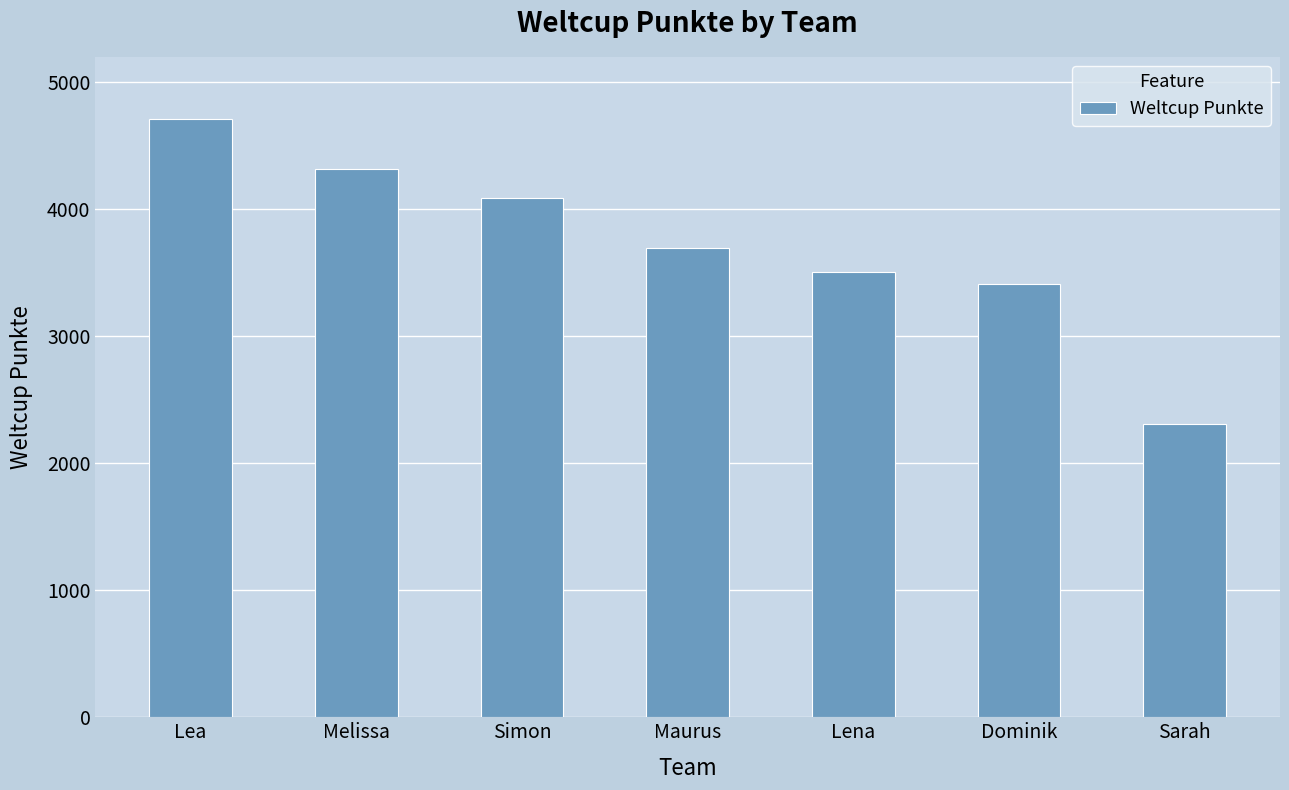

The value at Simon is 6584. True or false?

False